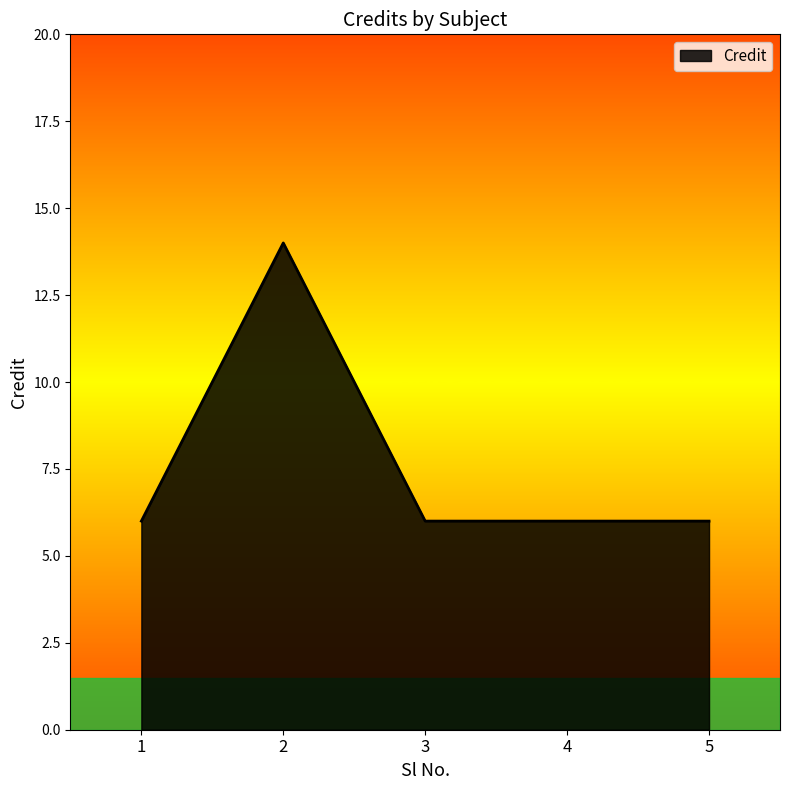

Reading right to left, transcribe all the data shown in this chart.

6	6	6	14	6